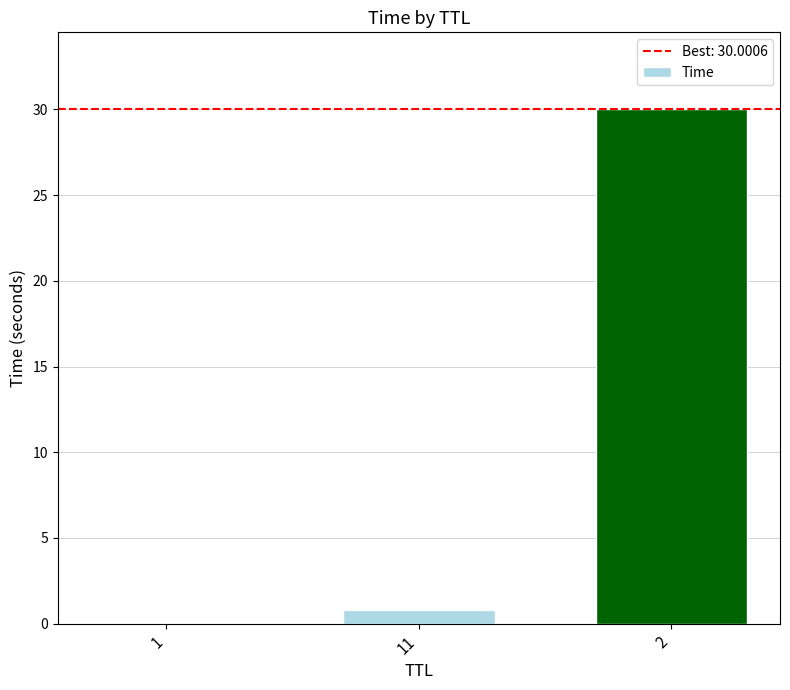

What is the maximum value shown in the chart?

30.0